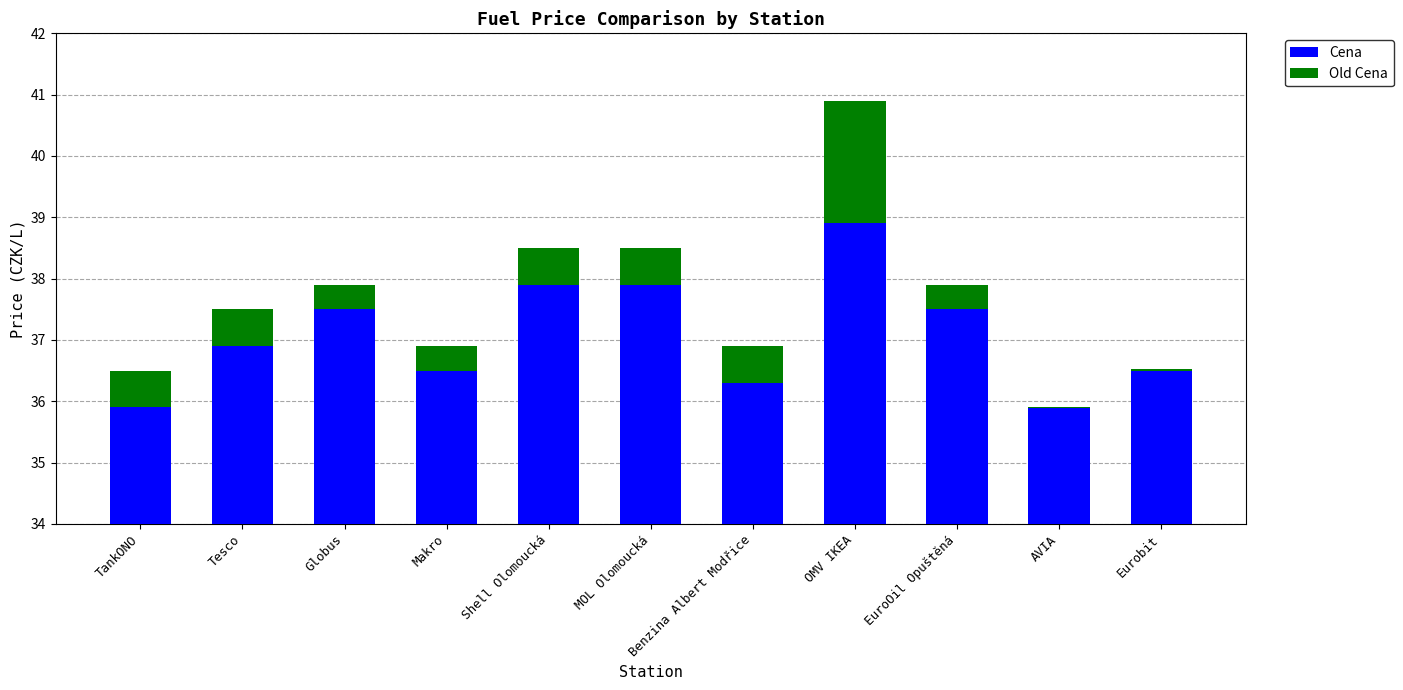

True or false: Cena has a value of 16.4 at Benzina Albert Modřice.

False